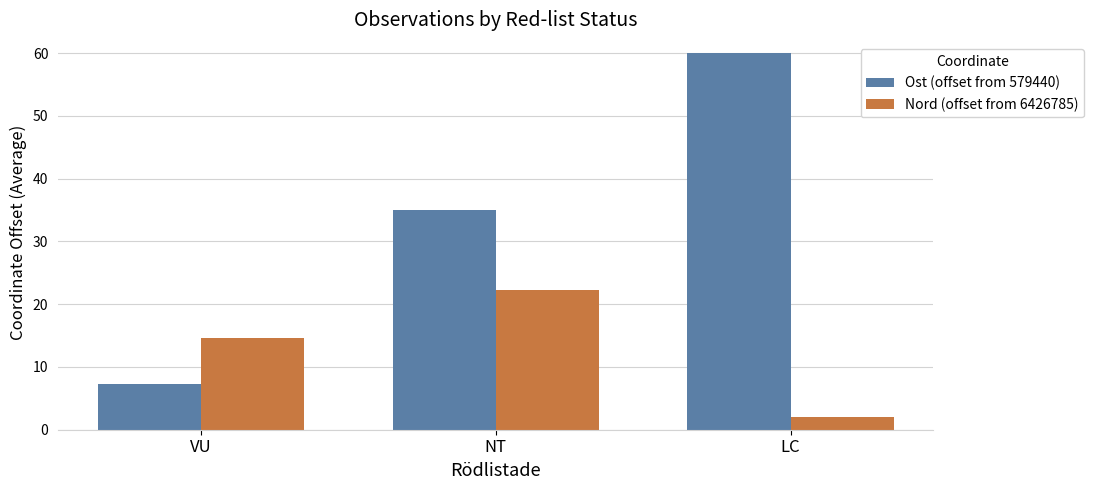

Which series has the largest total across all categories?

Ost (offset from 579440)